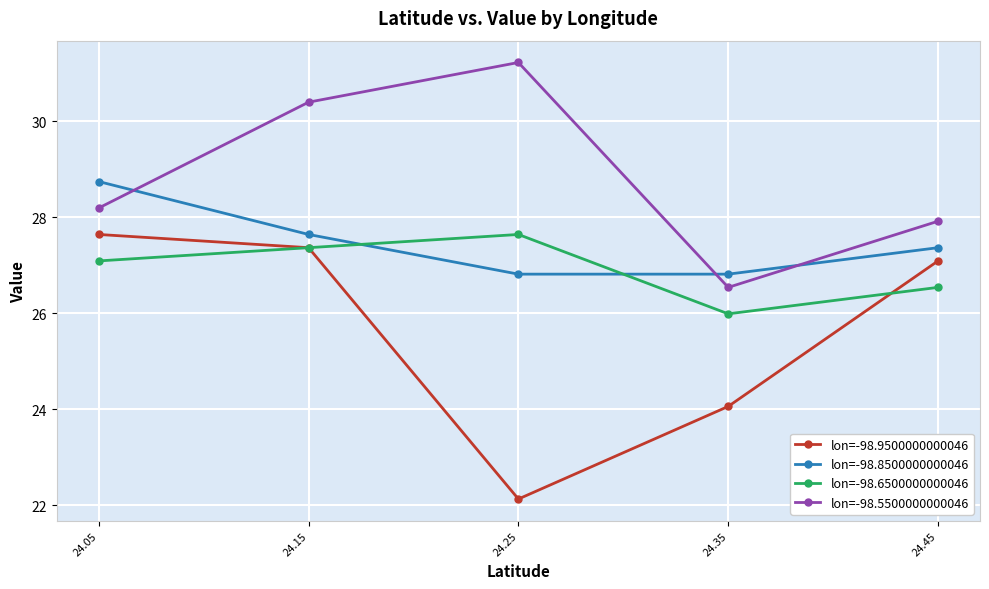

Where is lon=-98.6500000000046 nearest to the value 26?

24.35